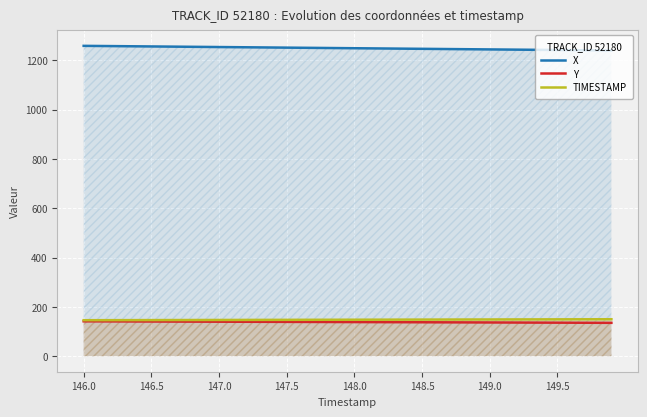

The value of Y at 147.5 is 29.7. True or false?

False